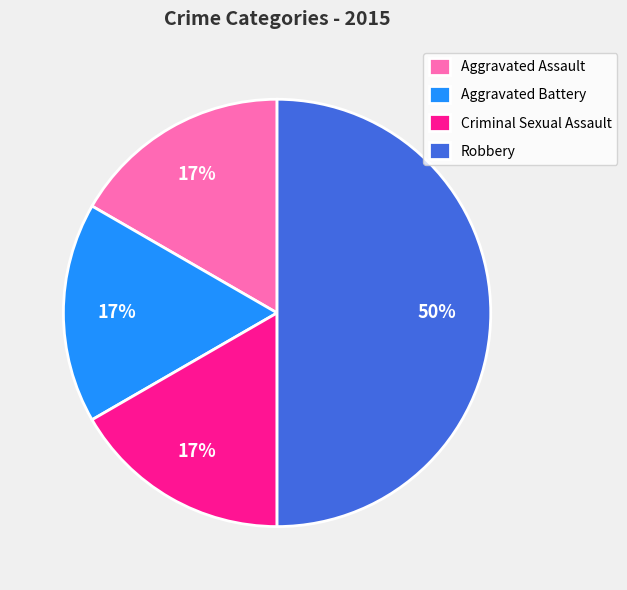

What is the largest slice in the pie chart?

Robbery